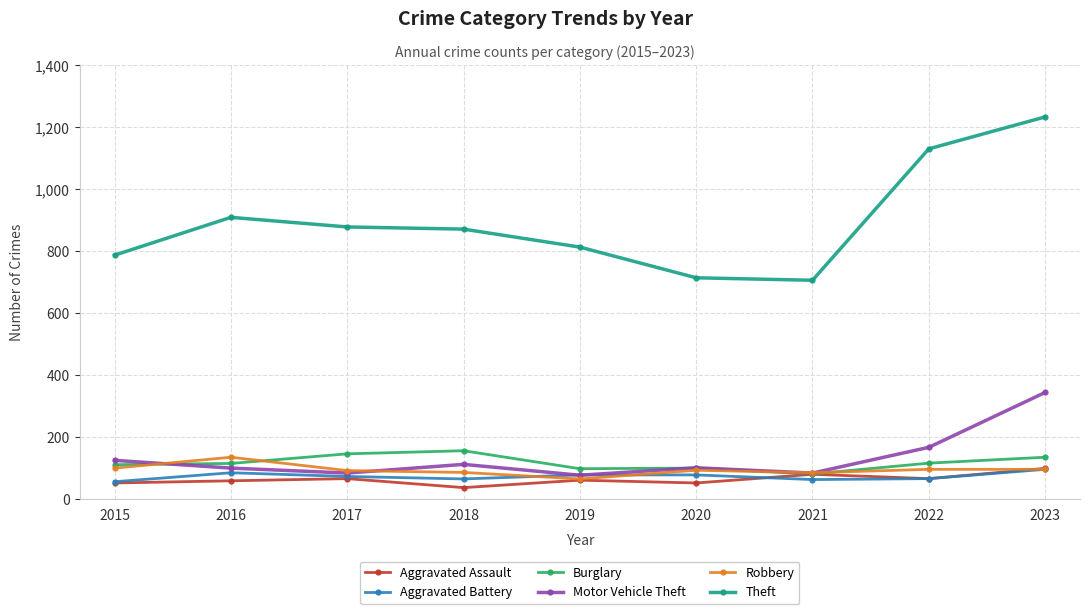

Which series has the largest range (max minus min)?

Theft